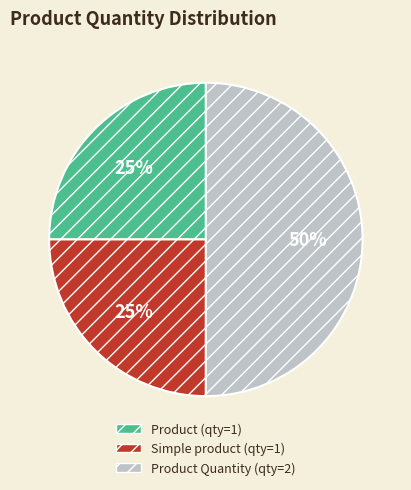

To the nearest percent, what is the average slice percentage?

33%